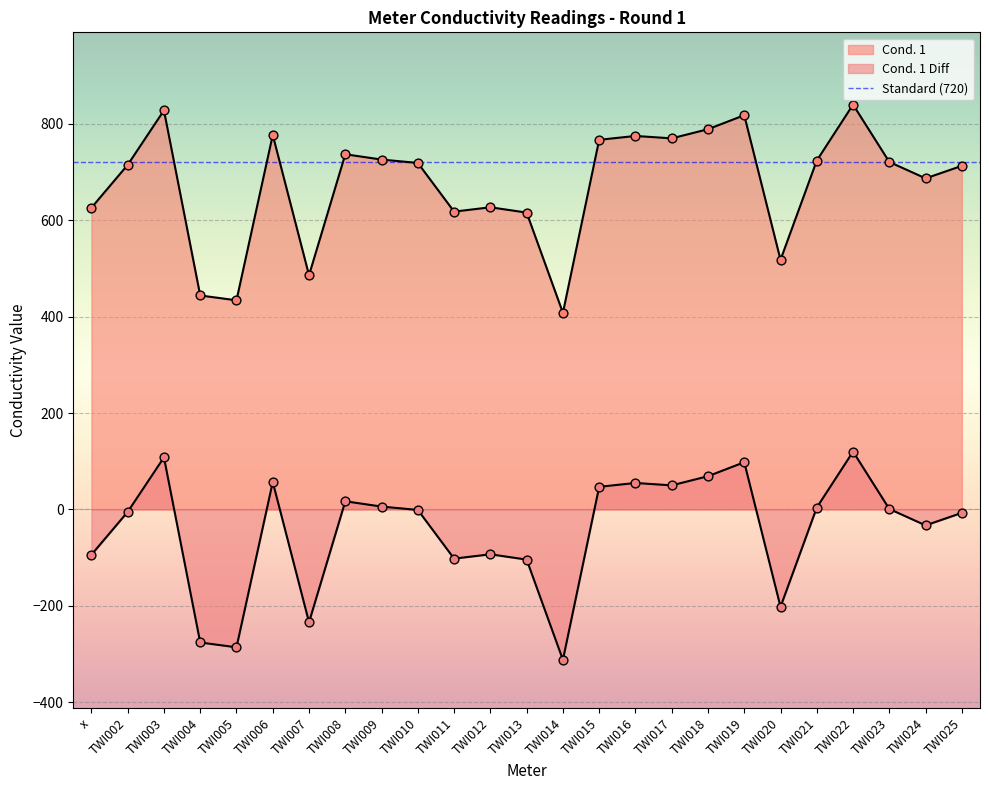

Which series has the largest Y range (max minus min)?

Cond. 1